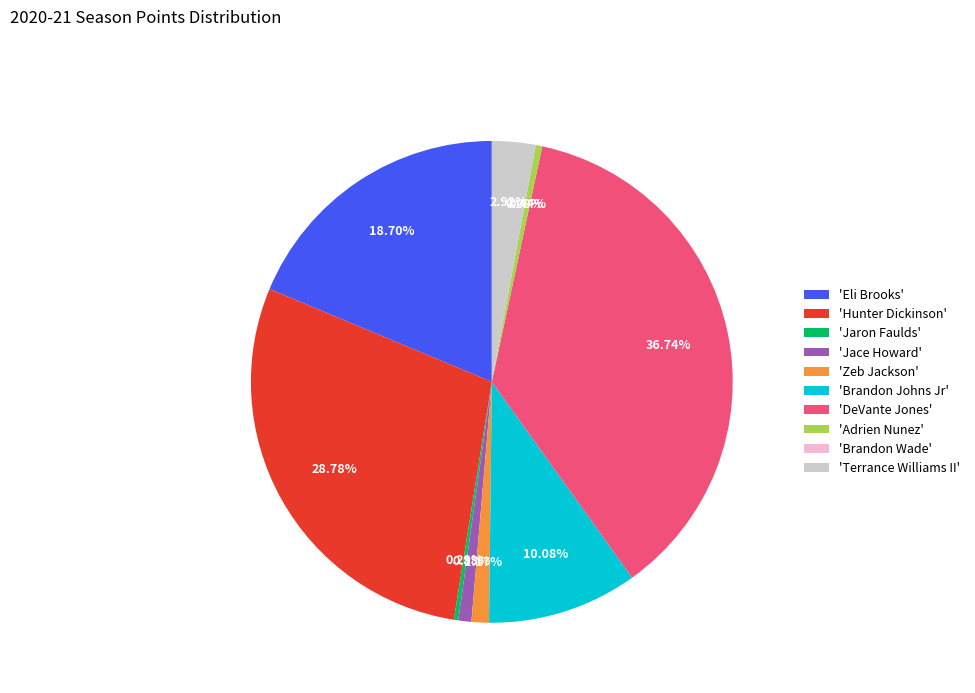

Between Brandon Wade and Jace Howard, which is larger?

Jace Howard